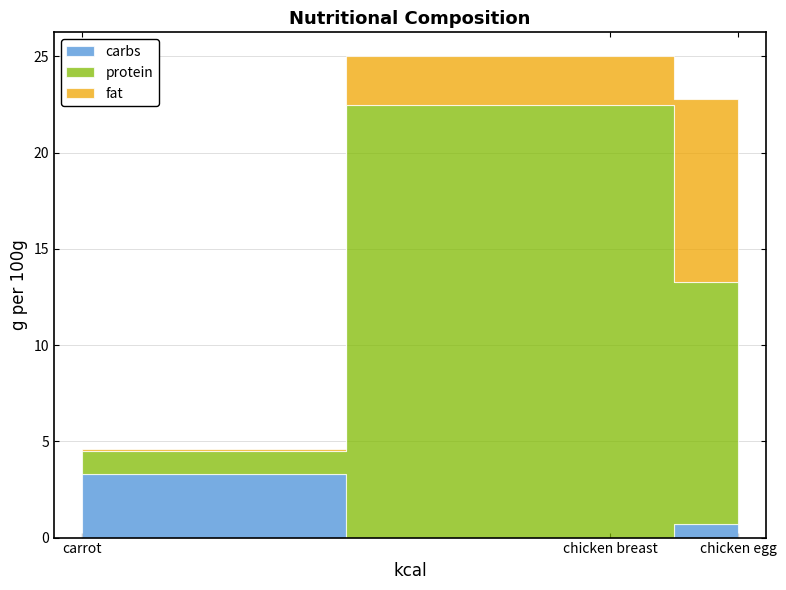

Reading left to right, transcribe all the data shown in this chart.

carbs: carrot=3.3	chicken breast=0.0	chicken egg=0.7
protein: carrot=1.2	chicken breast=22.5	chicken egg=12.6
fat: carrot=0.1	chicken breast=2.5	chicken egg=9.5